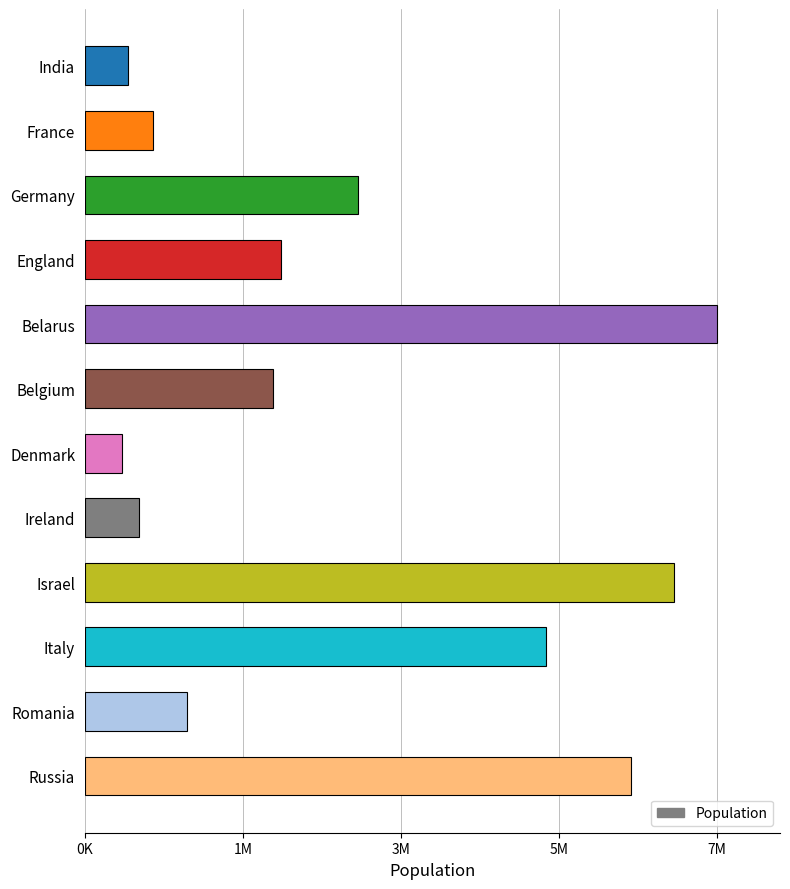

What is the smallest value displayed?

430000